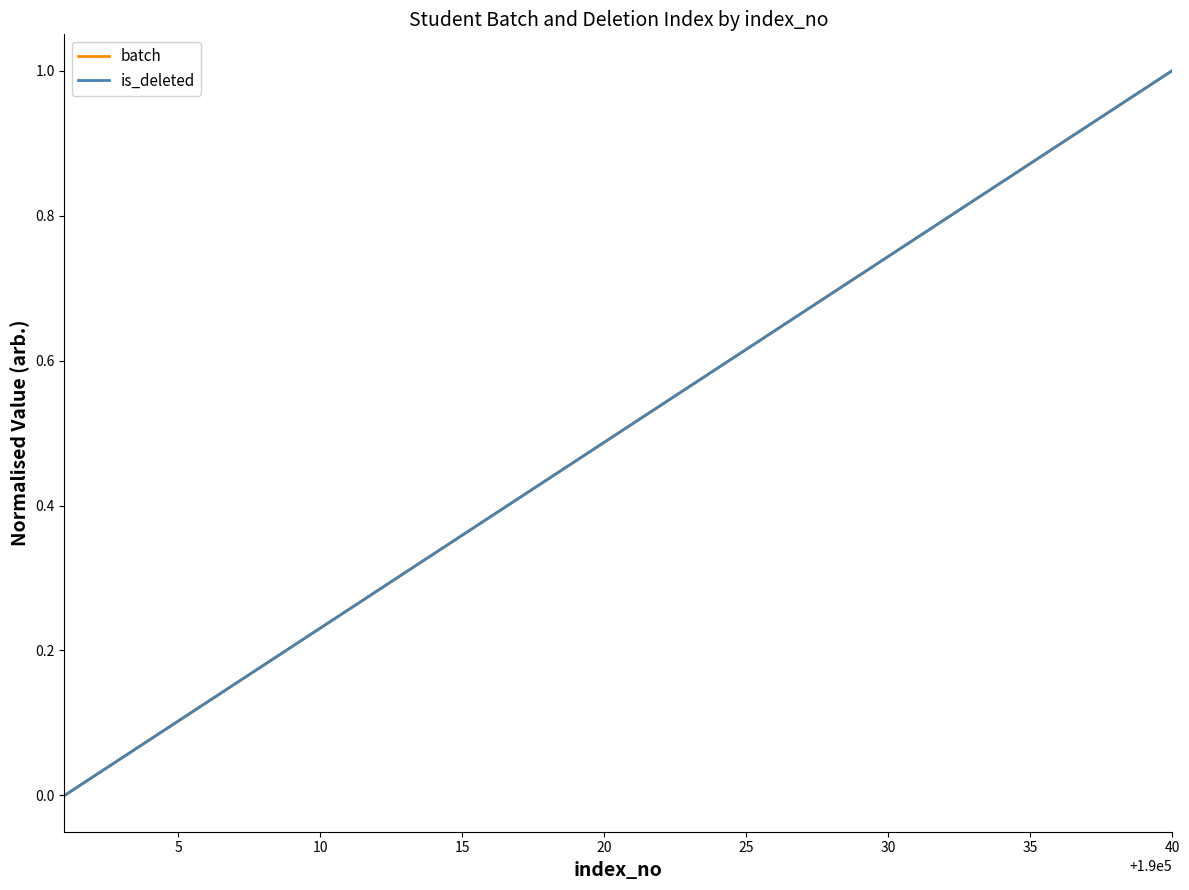

Which series has the largest total across all categories?

batch